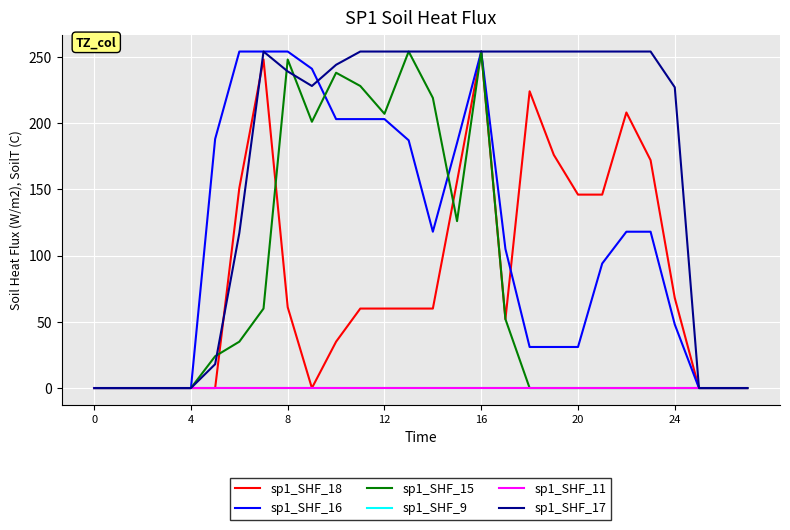

Does the chart display data point markers on the line(s)?

No